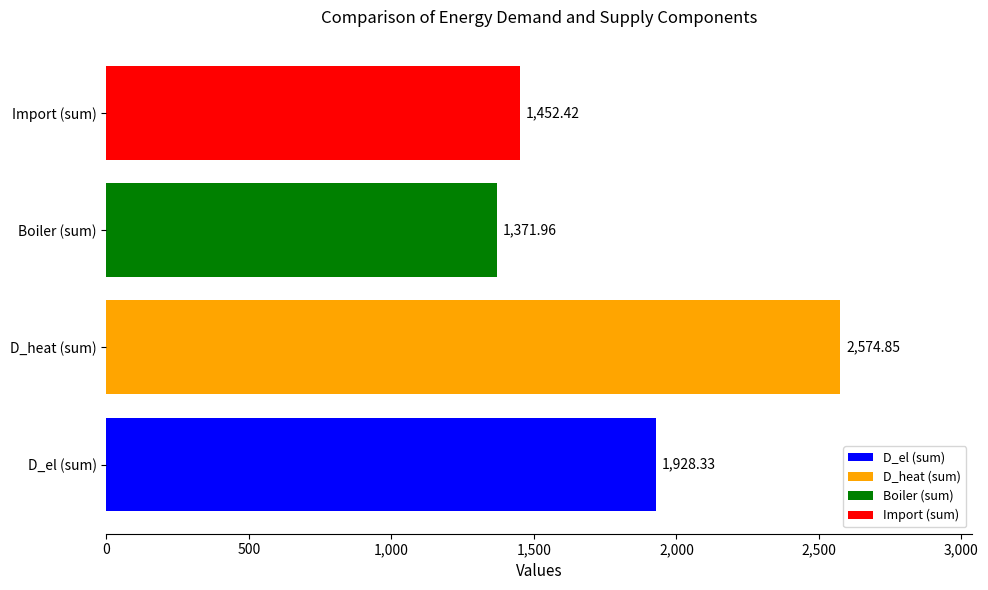

Which series has the largest total across all categories?

D_heat